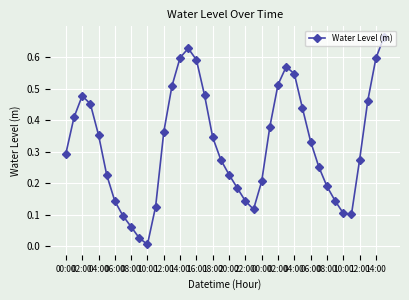

How many points are lower than both their immediate neighbors (excluding endpoints)?

3